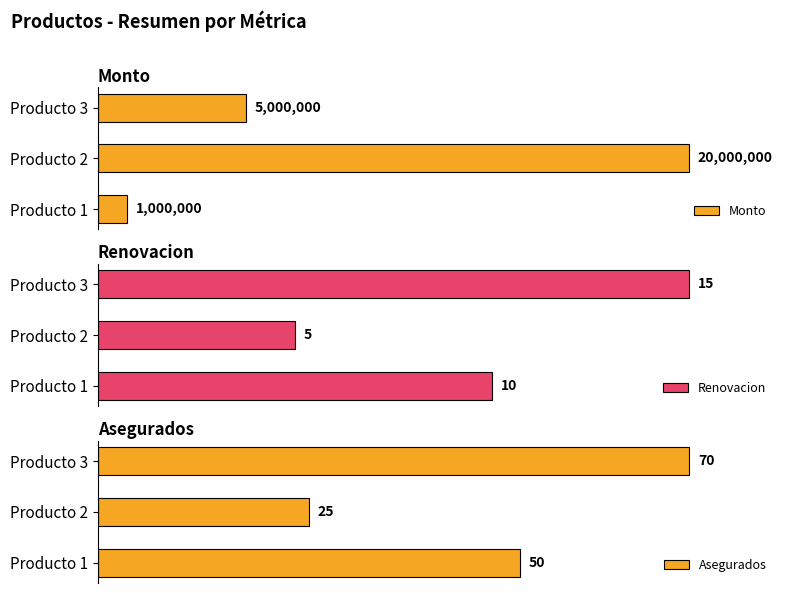

How many groups of bars are there?

3